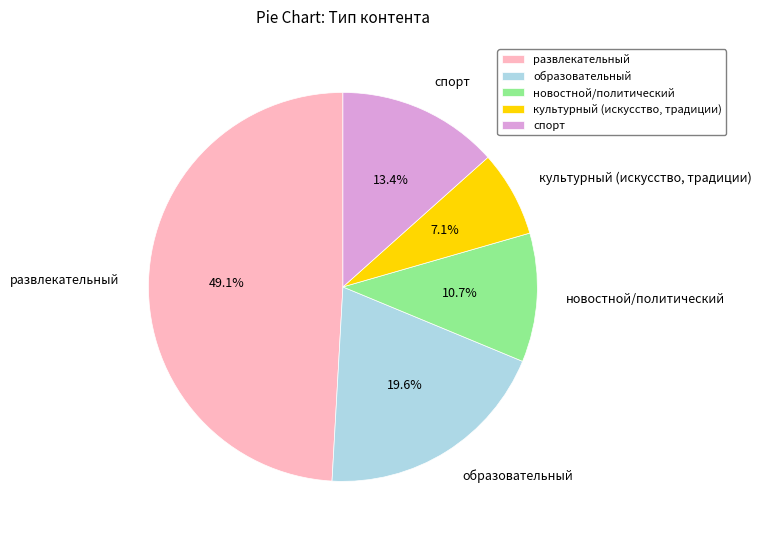

What is the ratio of the value at культурный to the value at спорт?

0.5